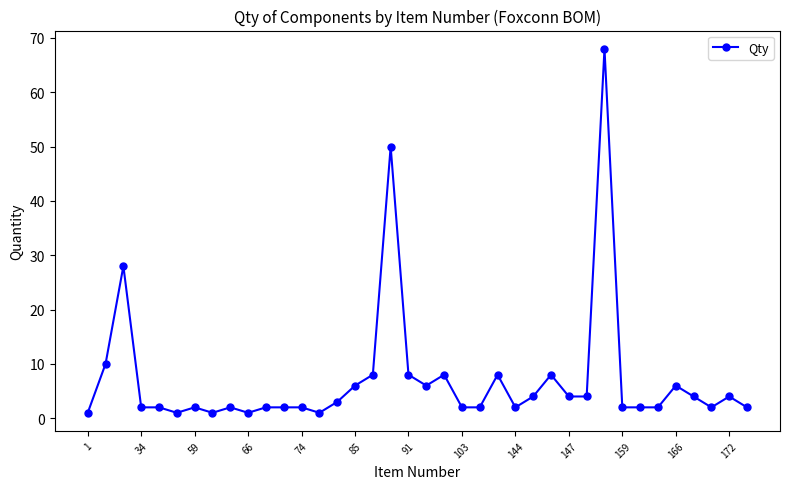

What is the greatest value displayed?

68